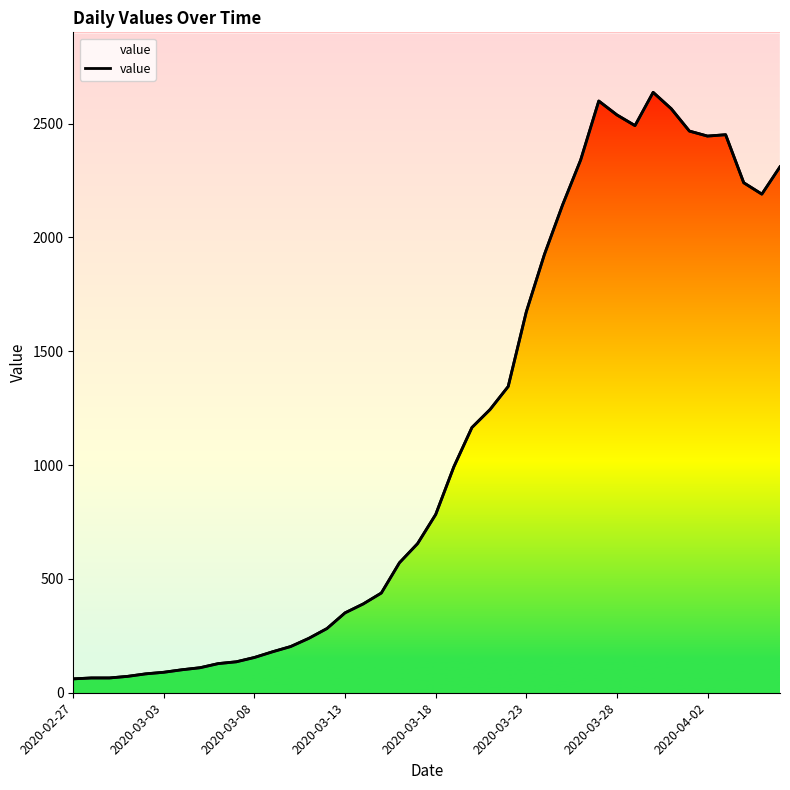

What is the sum of all values?

44917